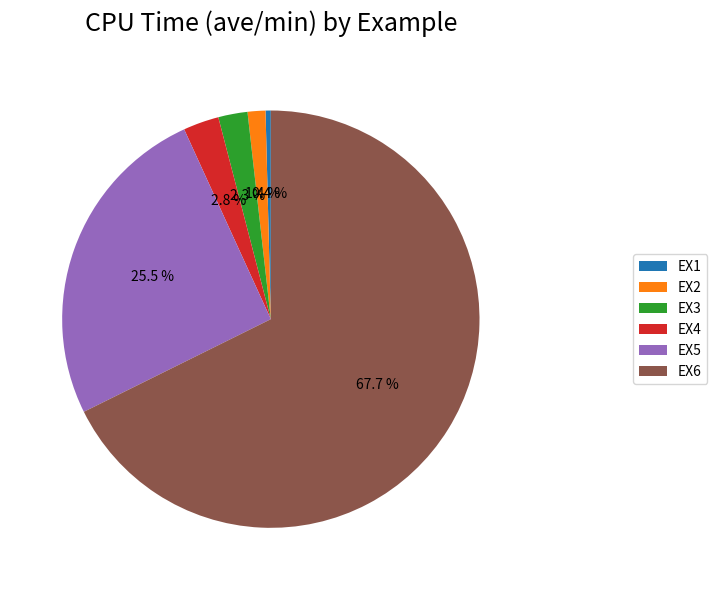

To the nearest percent, what is the average slice percentage?

17%